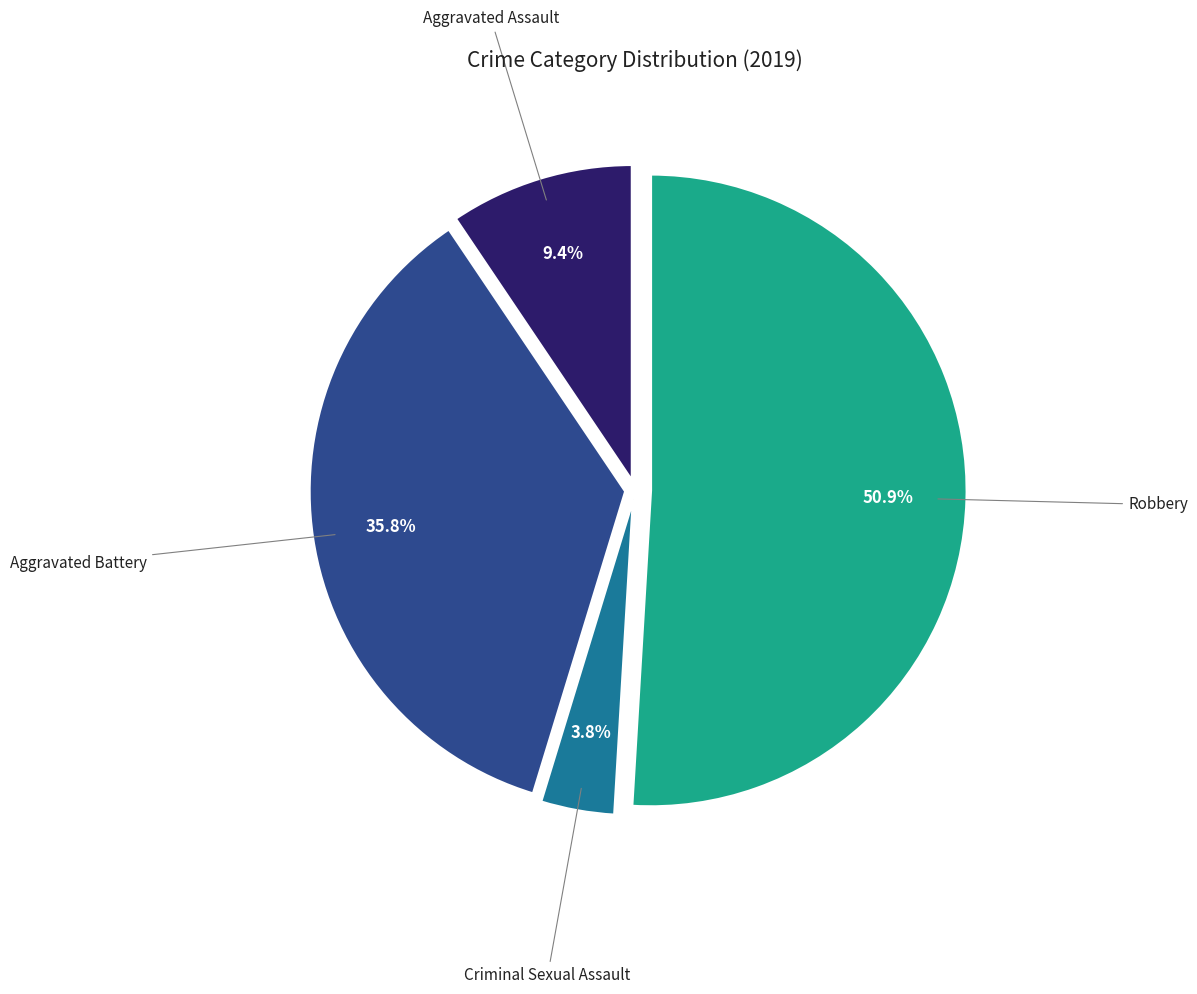

Is there a majority slice in this chart?

Yes